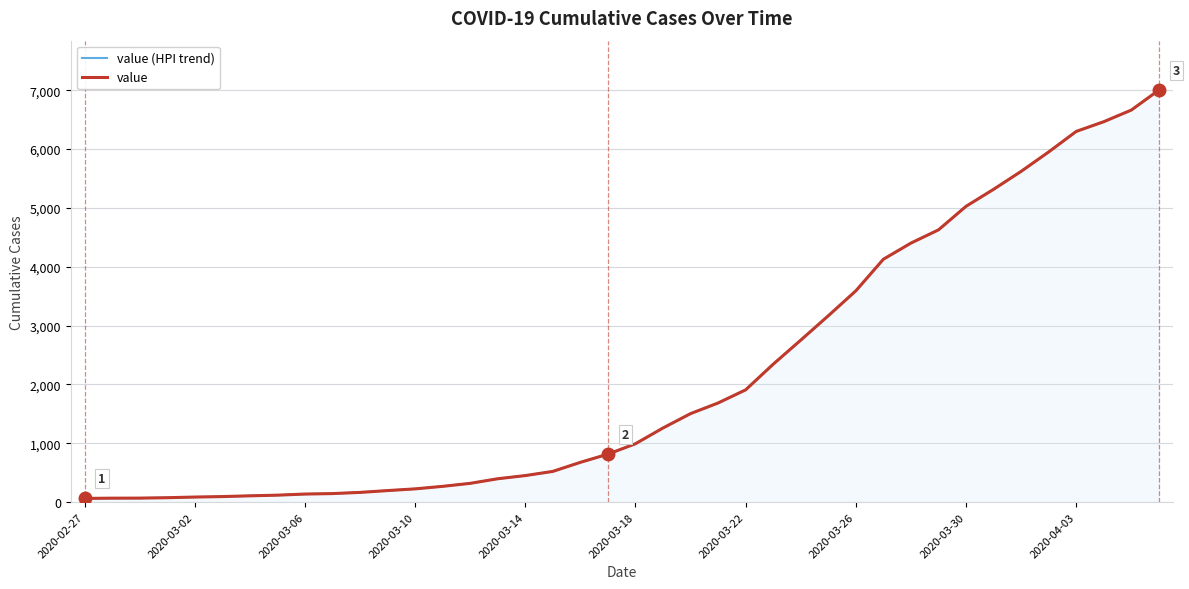

Which series has the largest total across all categories?

value (HPI trend)